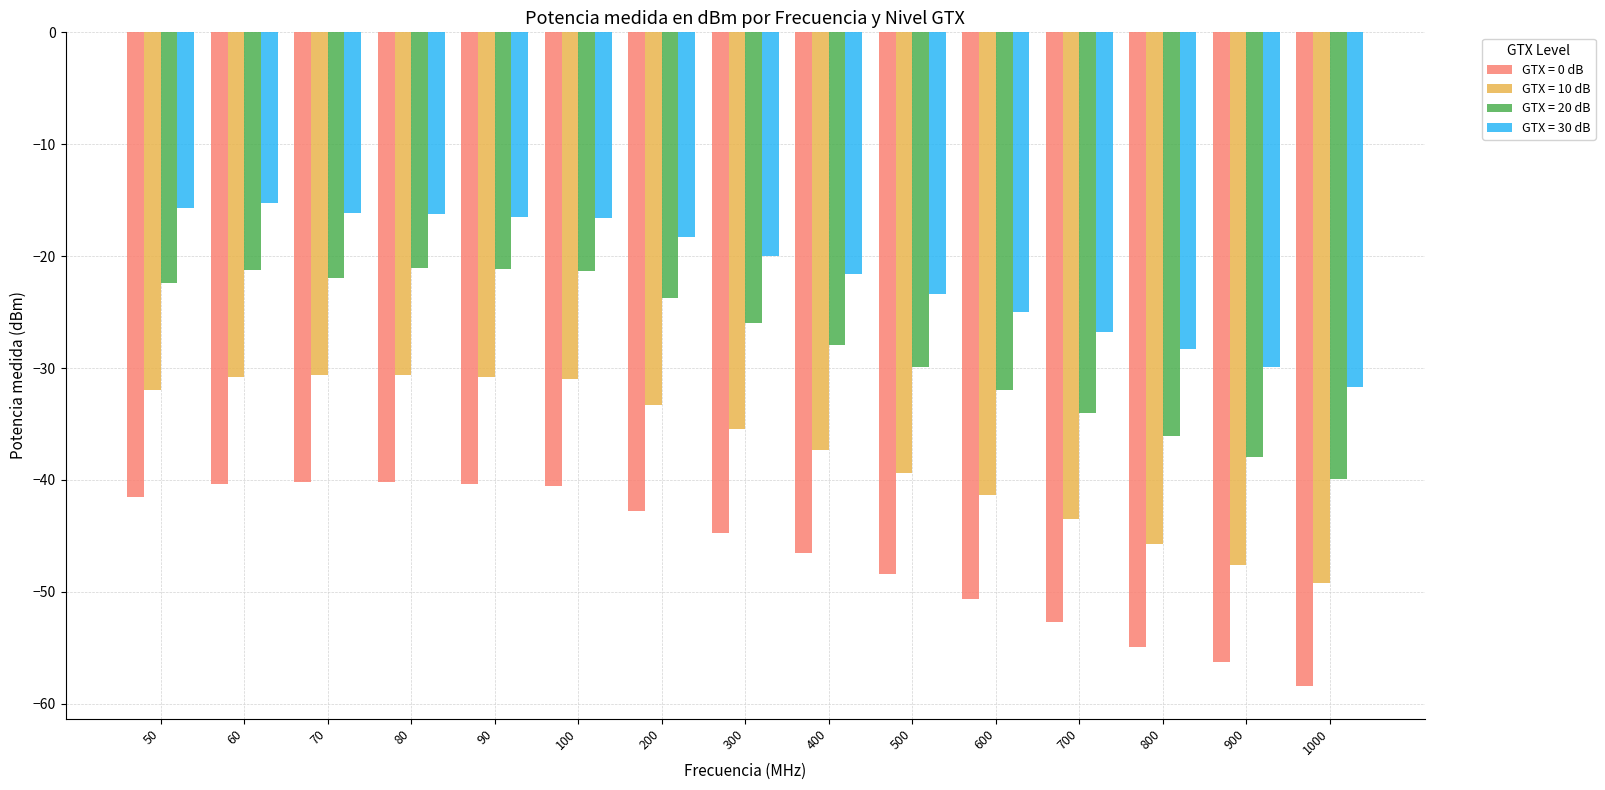

Is the value of GTX = 20 dB at 80 greater than the value of GTX = 10 dB at 90?

Yes